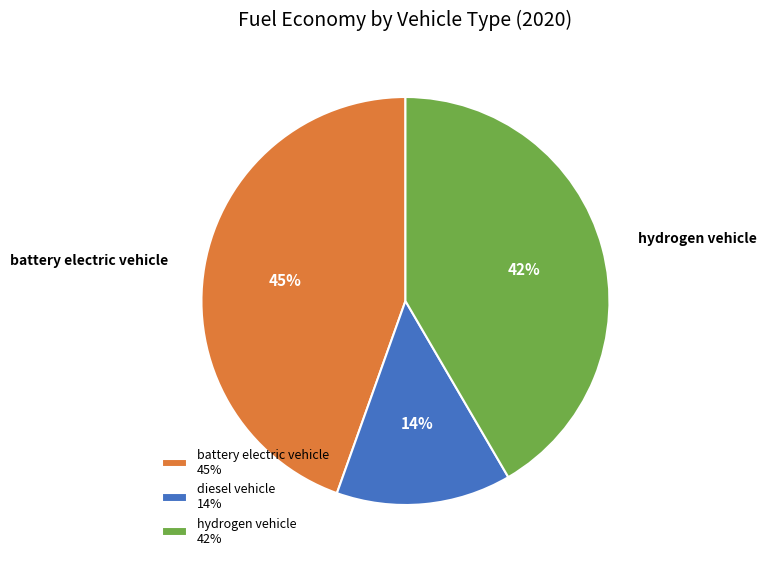

Does hydrogen vehicle represent more than half of the total?

No